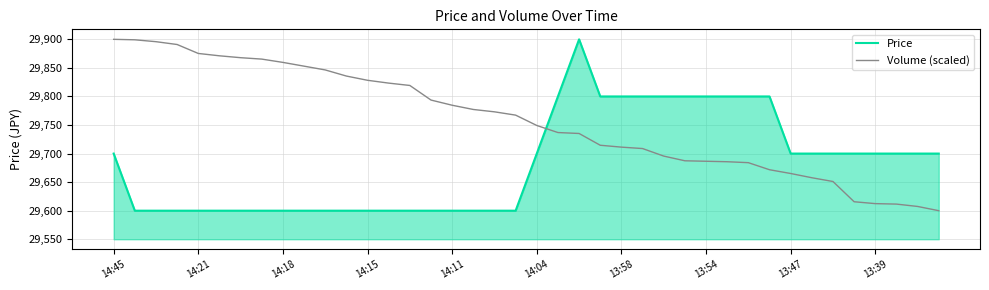

How many intersections are there between Volume (scaled) and Price?

1